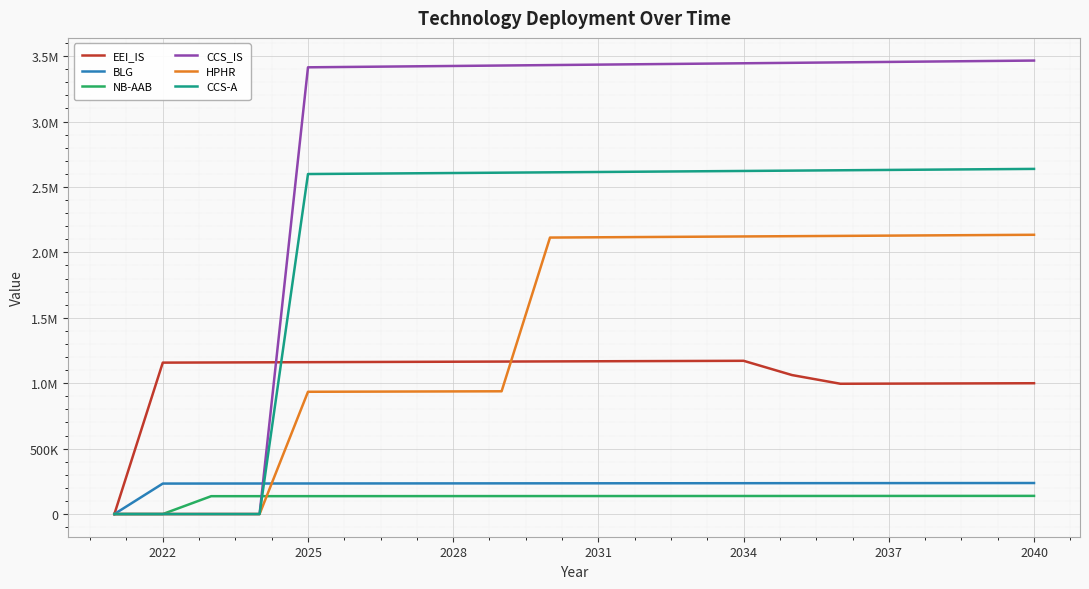

What are all the series names shown in the legend?

EEI_IS, BLG, NB-AAB, CCS_IS, HPHR, CCS-A